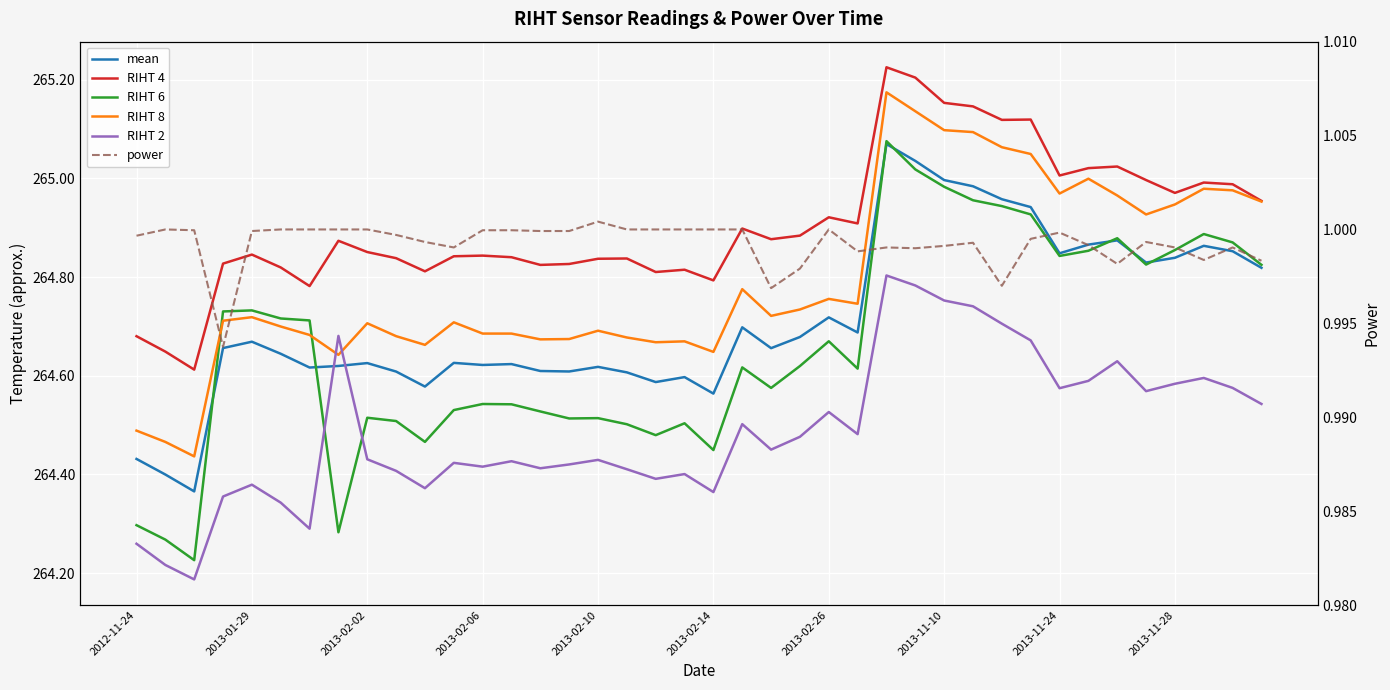

Rank the series at 29 from lowest to highest value.

power, RIHT 2, RIHT 6, mean, RIHT 8, RIHT 4